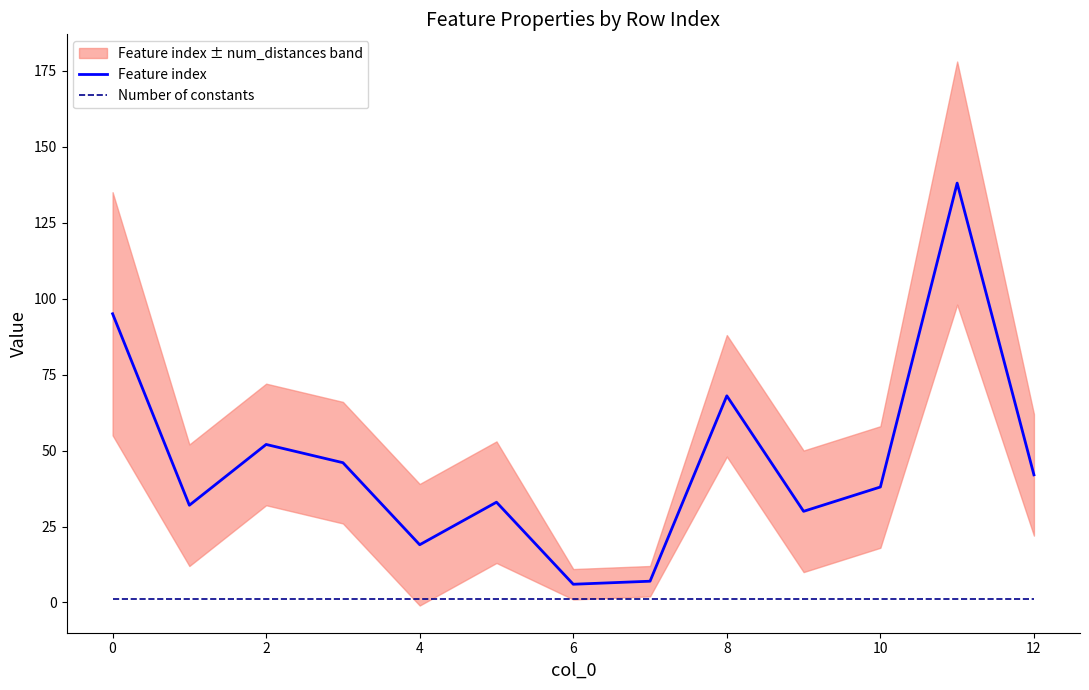

True or false: Feature index and Number of constants intersect in this chart.

False